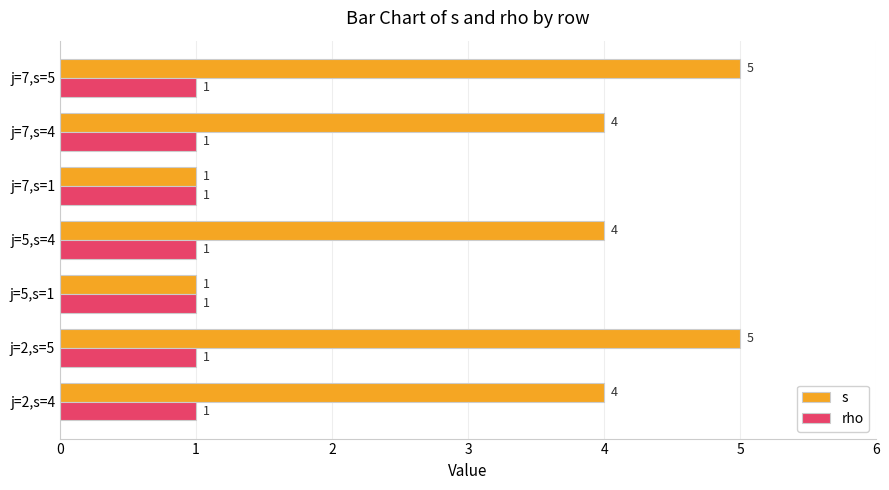

Is the value of rho at j=5,s=1 greater than the value of s at j=2,s=5?

No